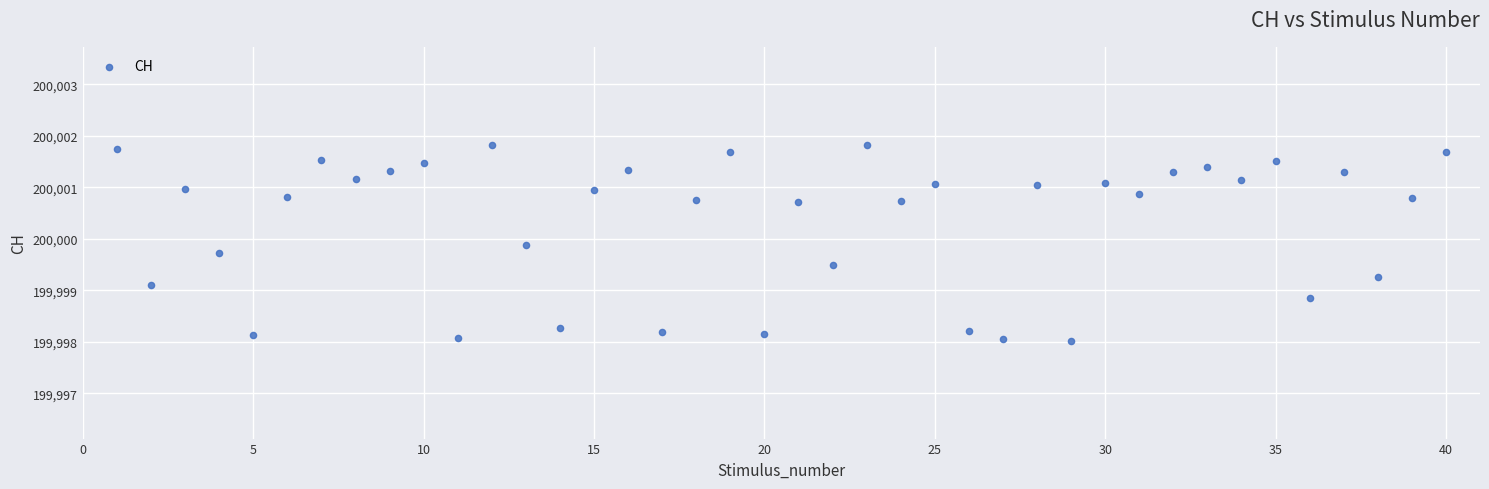

What is the range of X values (max minus min)?

39.0